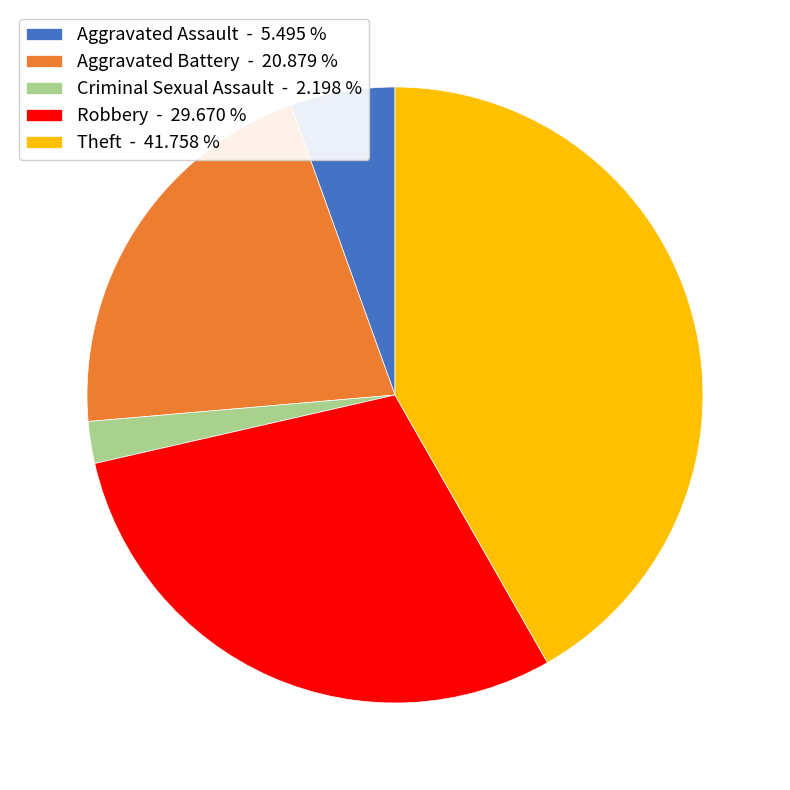

The Theft slice represents 42% of the pie. True or false?

True